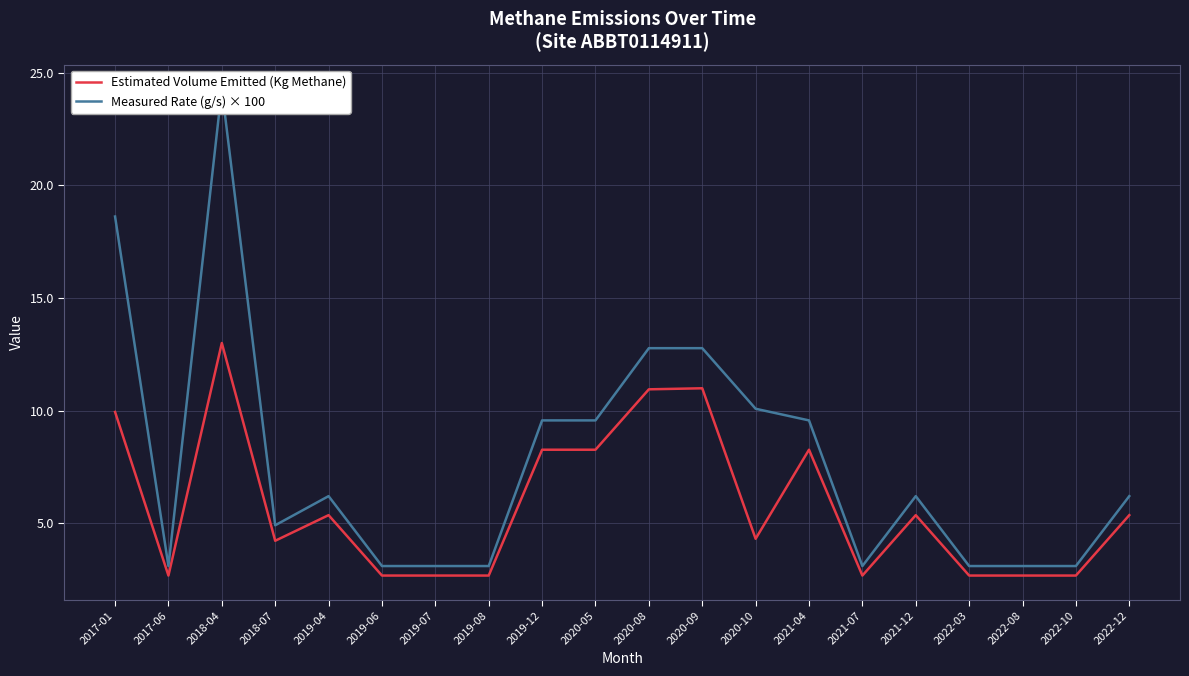

What is the label of the 2nd point from the right?

2022-10